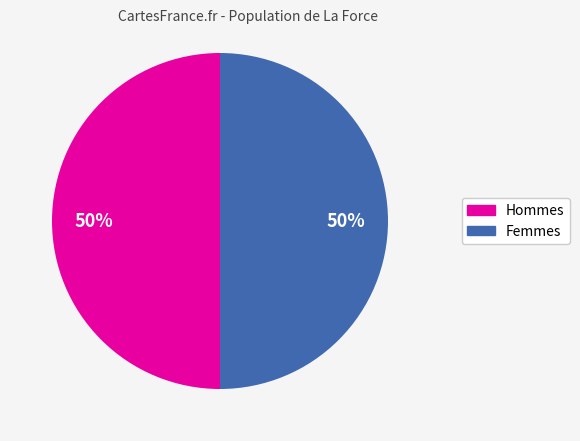

To the nearest percent, what is the average slice percentage?

50%